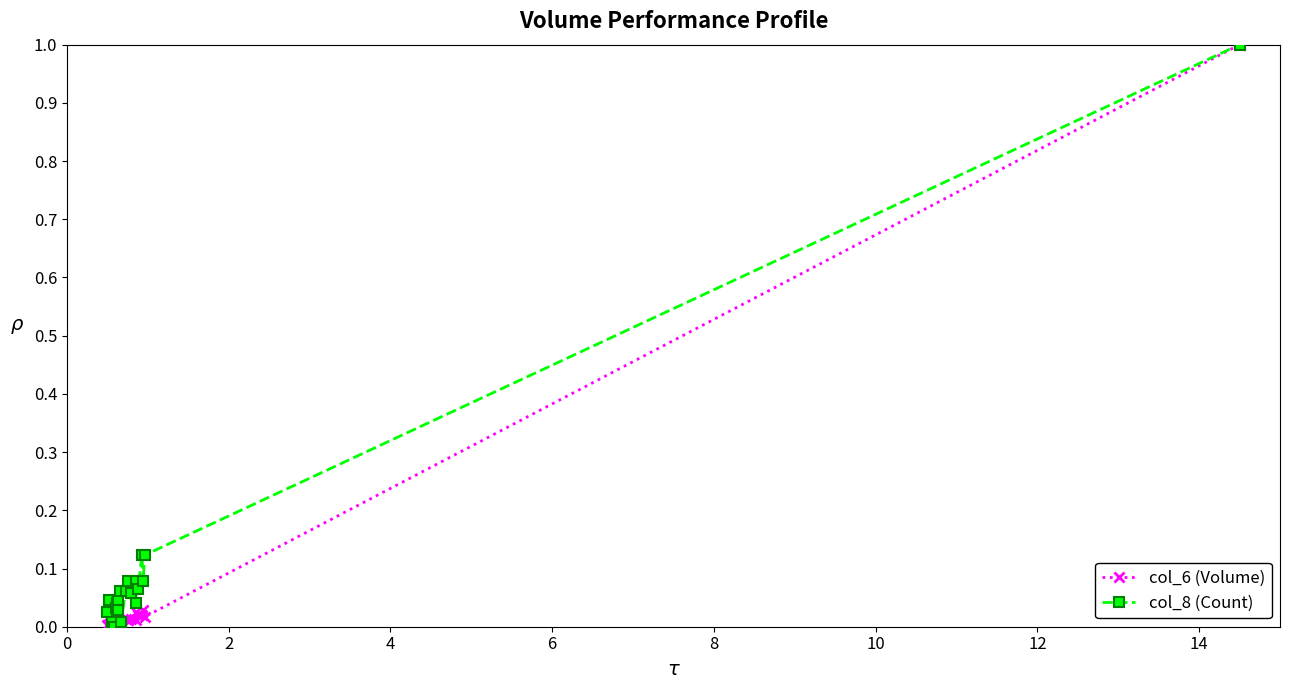

What is the maximum value for col_8 (Count)?

1.0